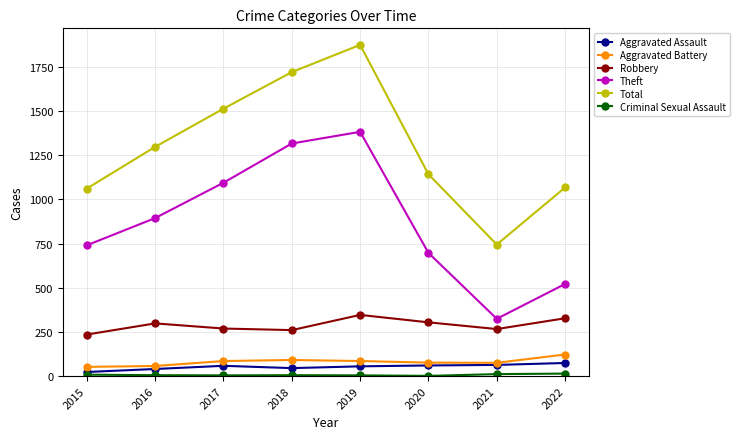

At which category does Theft reach its first local peak?

2019